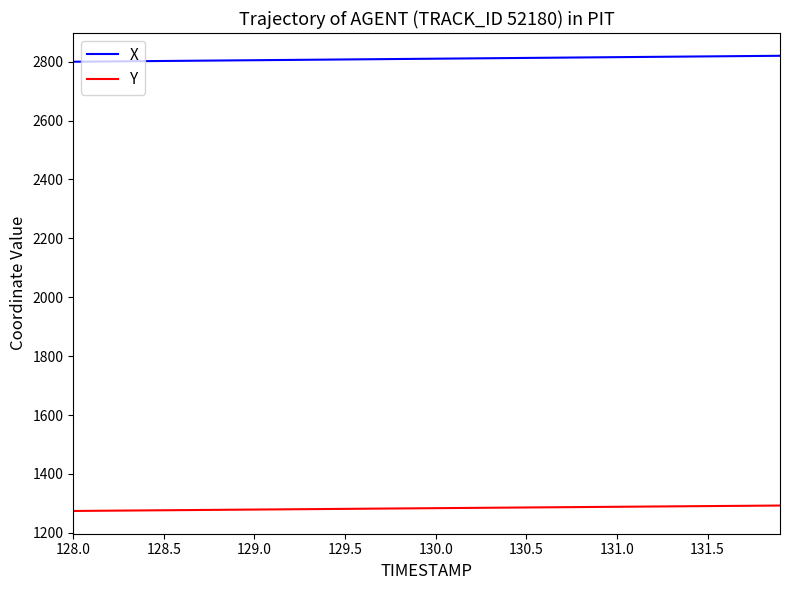

Rank the series by their maximum value, from lowest to highest.

Y, X